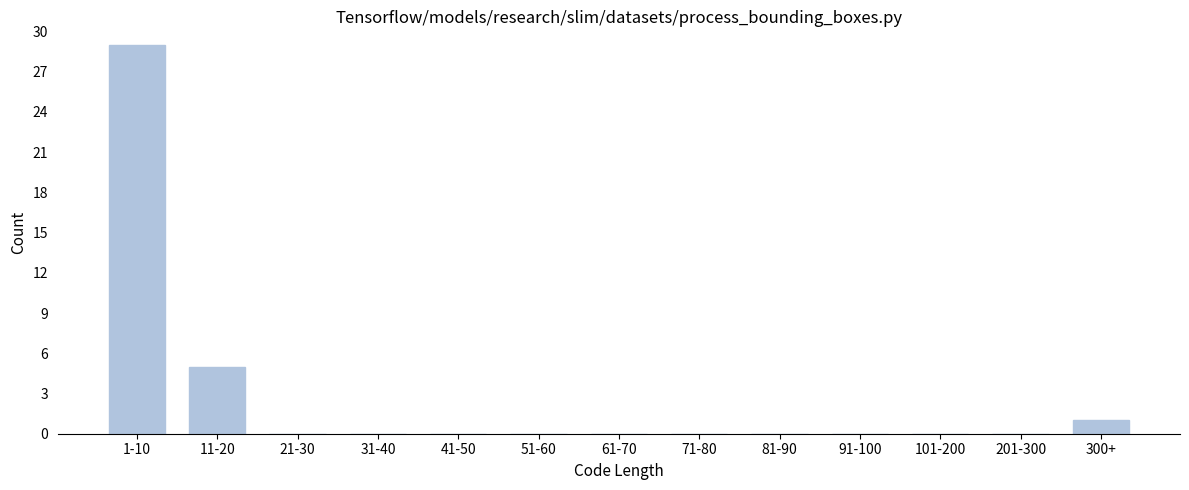

Reading left to right, list all the values displayed in this chart.

1-10=29	11-20=5	21-30=0	31-40=0	41-50=0	51-60=0	61-70=0	71-80=0	81-90=0	91-100=0	101-200=0	201-300=0	300+=1